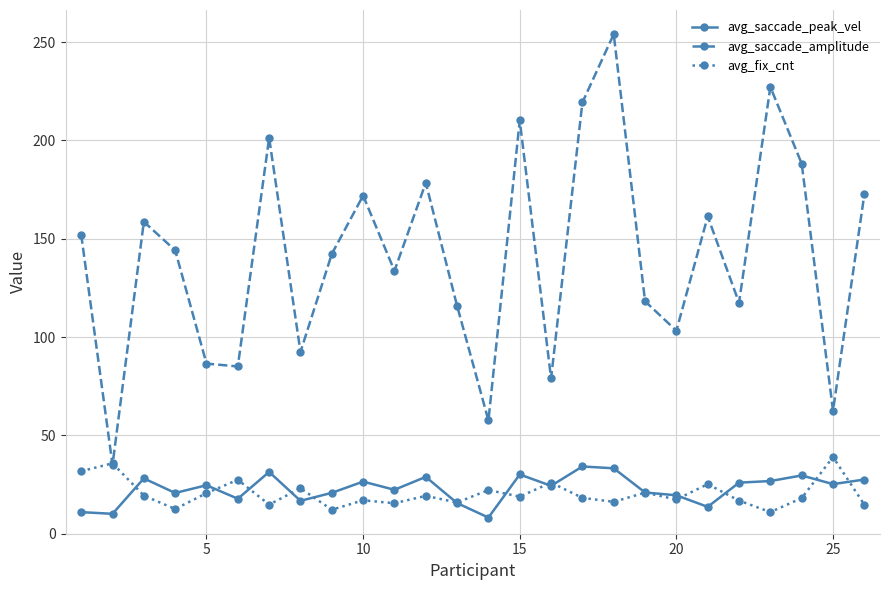

True or false: avg_saccade_peak_vel and avg_saccade_amplitude cross at least once.

False